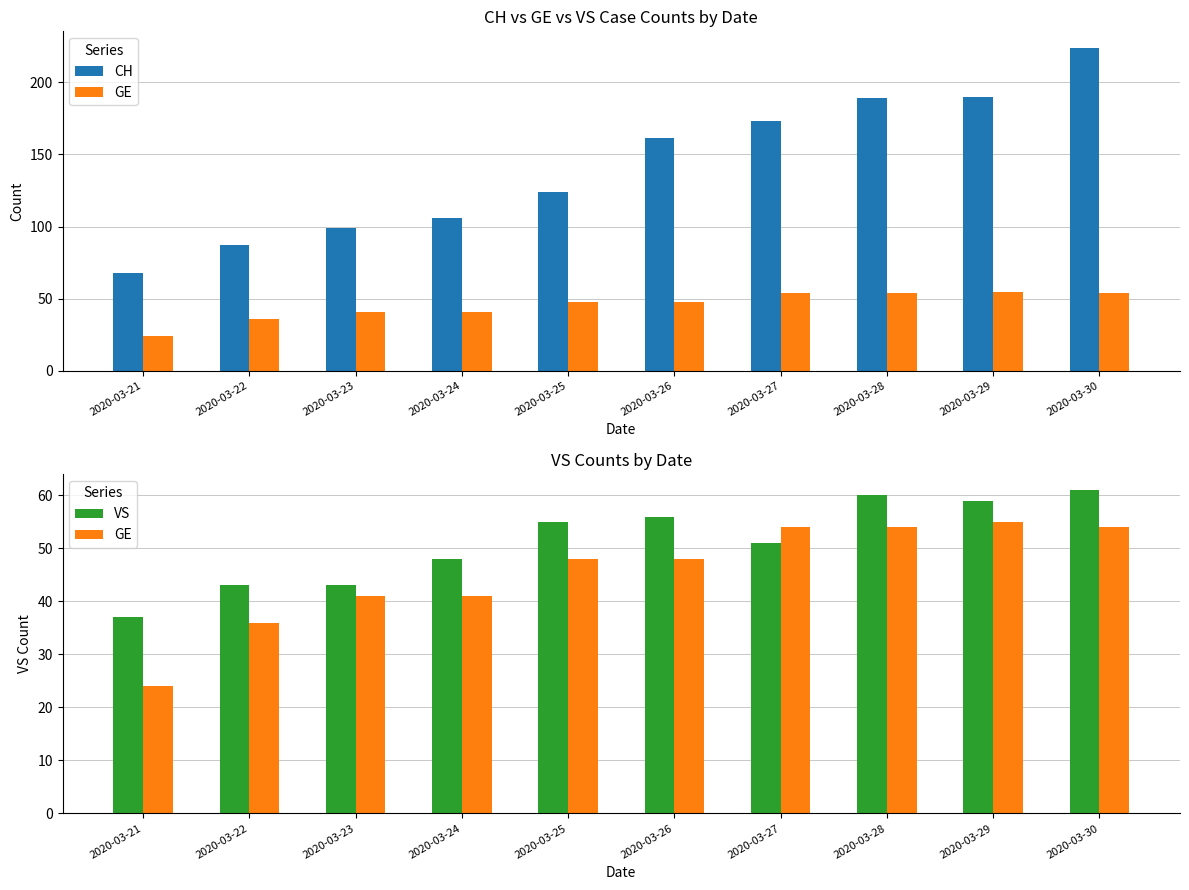

What is the total value across all series at 2020-03-23?

183